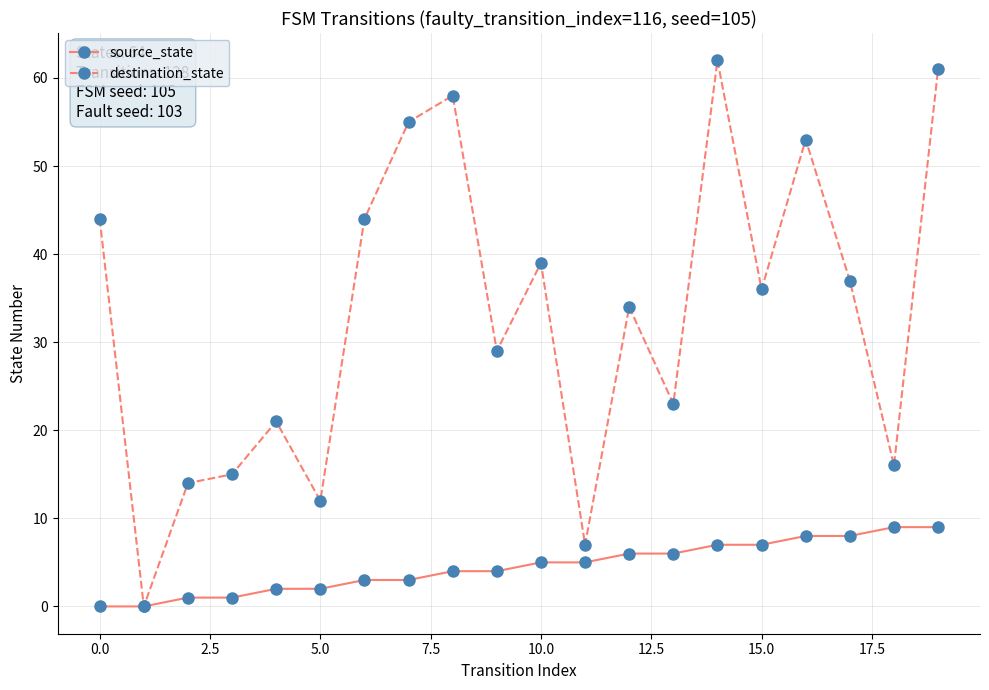

What is the average value of the destination_state series?

33